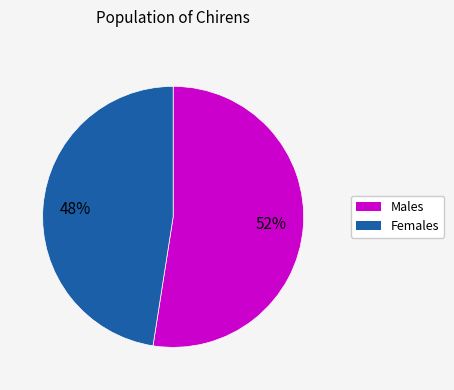

Is there a majority slice in this chart?

Yes